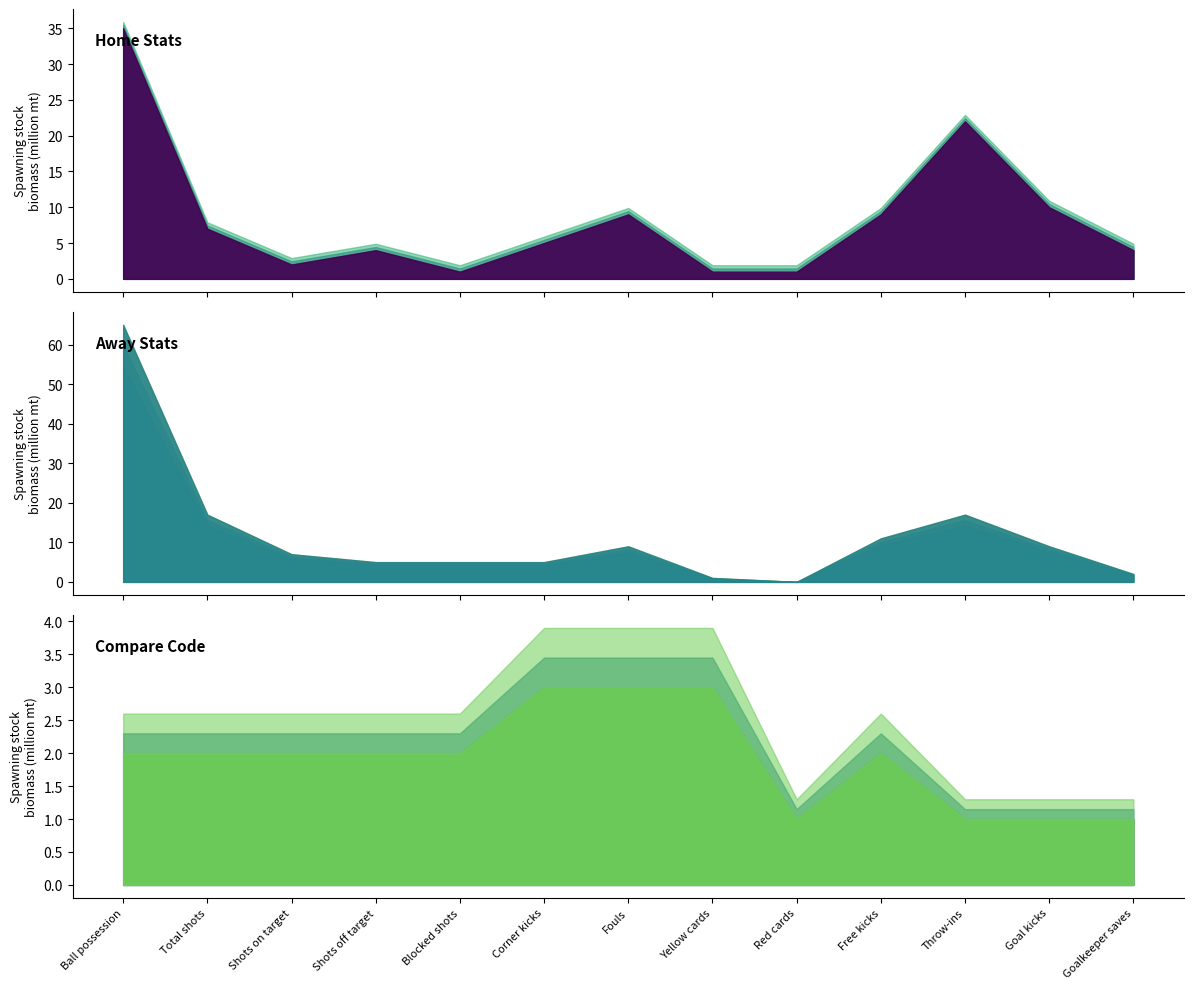

What are all the series names shown in the legend?

Home, Away, CompareCode